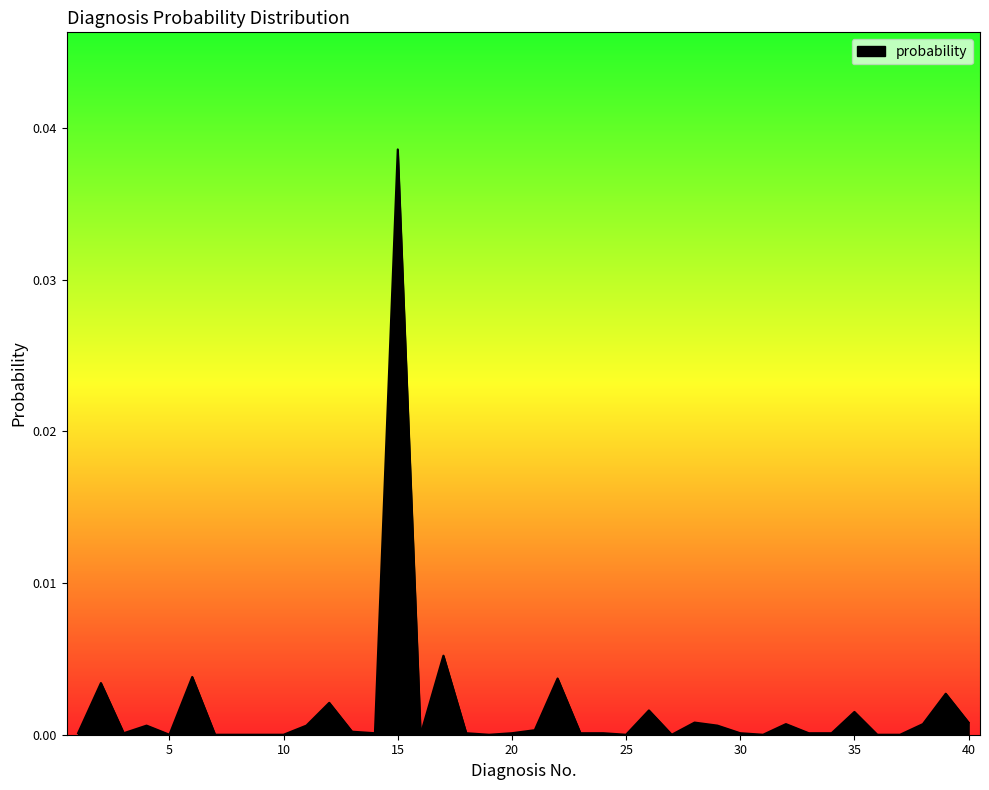

At which category does the chart reach its peak across all series?

15